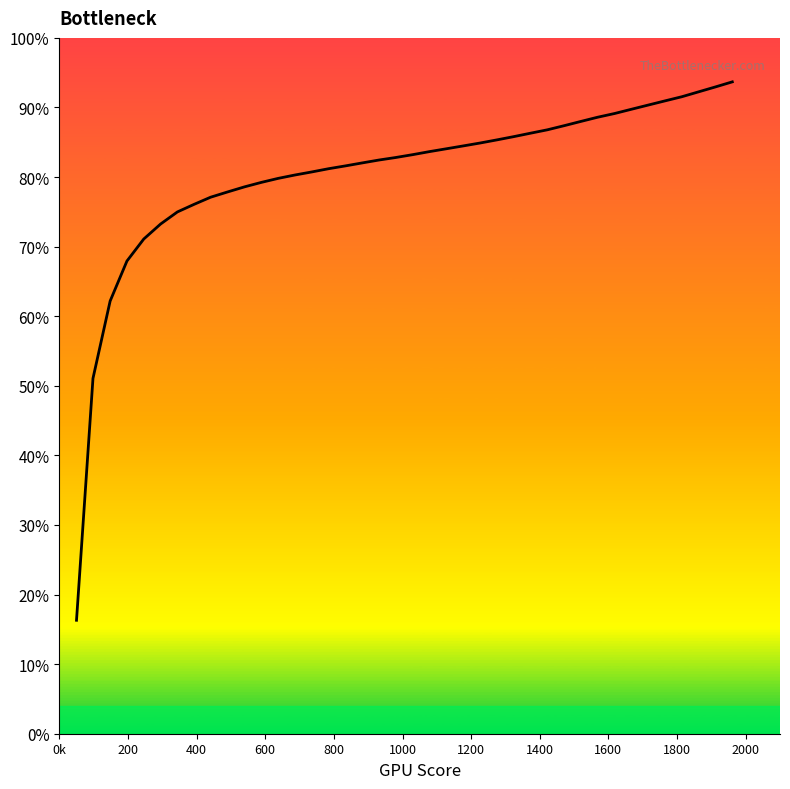

Is this an area chart (filled region under the line)?

Yes